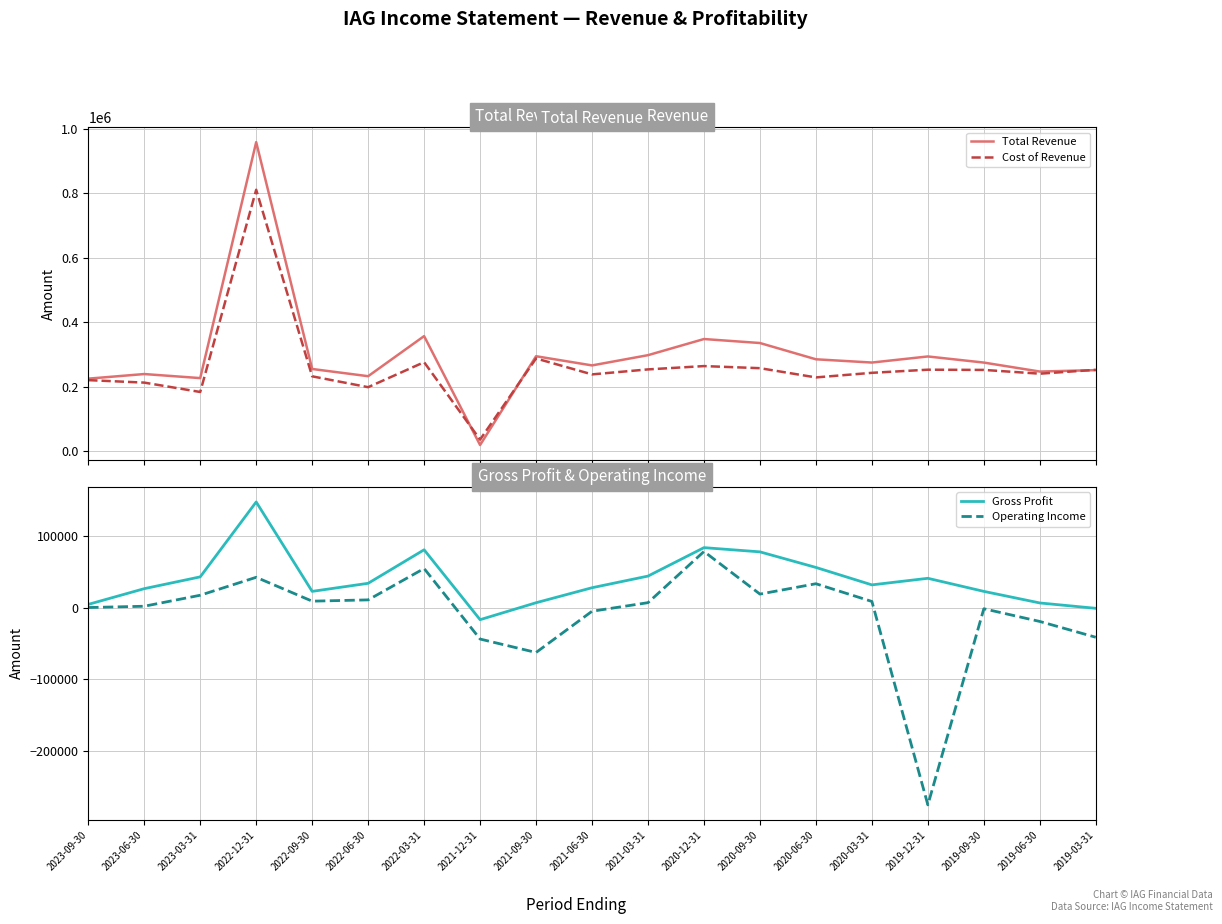

Is this an area chart (filled region under the line)?

No